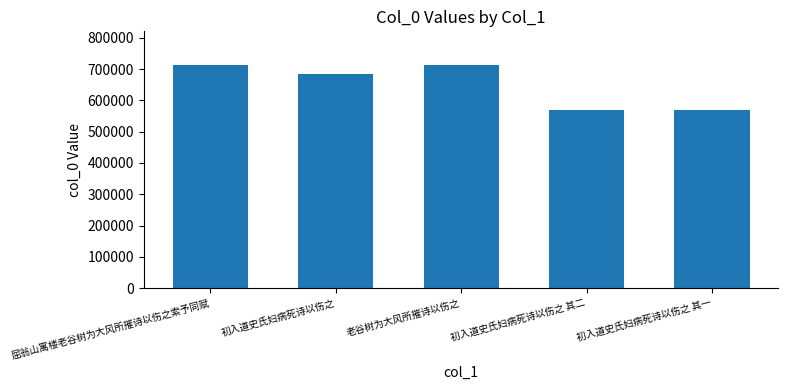

Approximately how many times larger is the value at 老谷树为大风所摧诗以伤之 compared to 初入道史氏妇病死诗以伤之 其一?

1.3